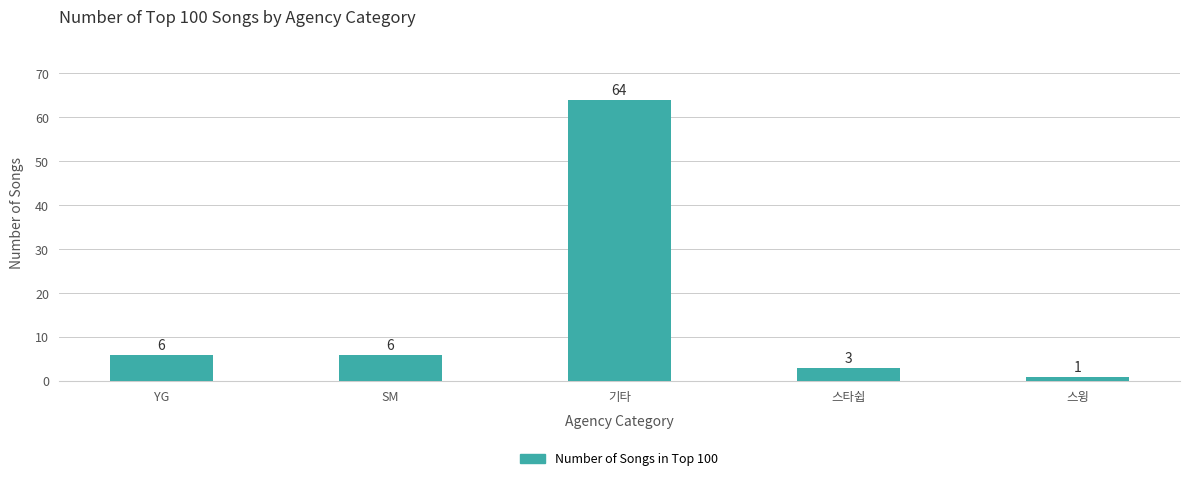

Reading right to left, list all the values displayed in this chart.

1	3	64	6	6